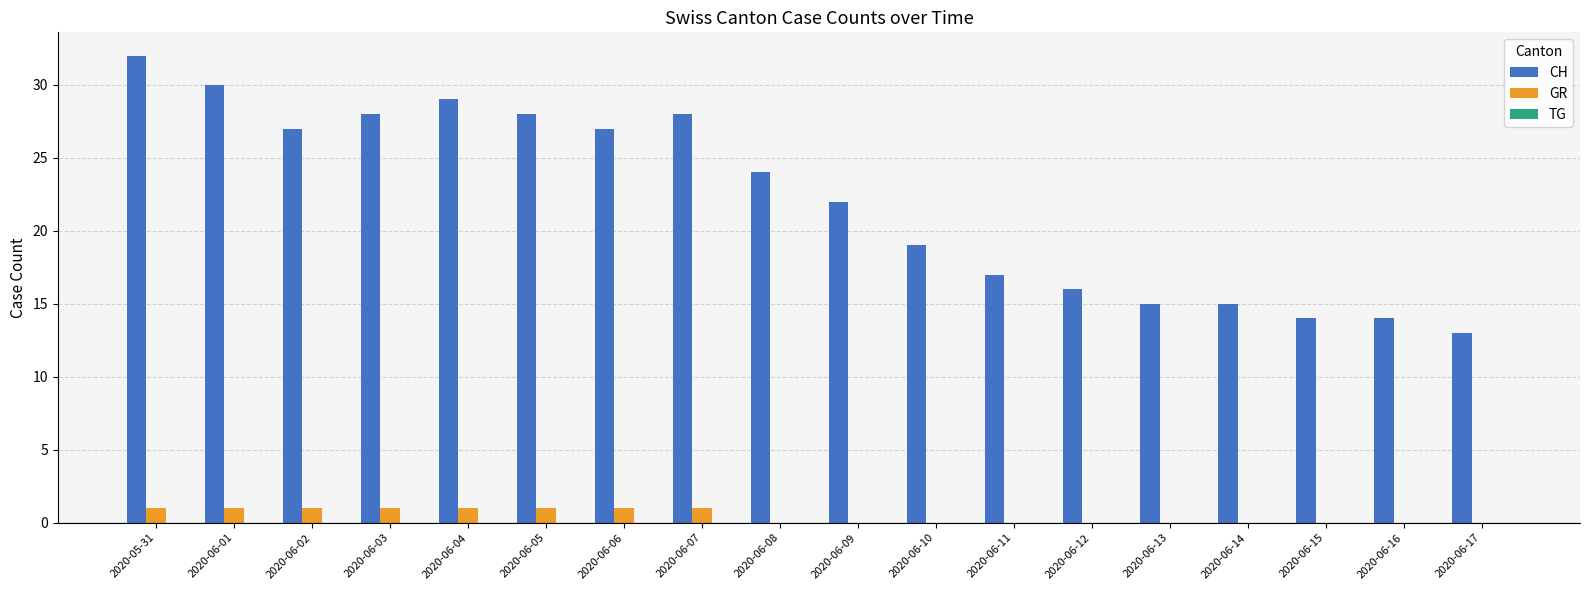

What is the sum of all GR values?

8